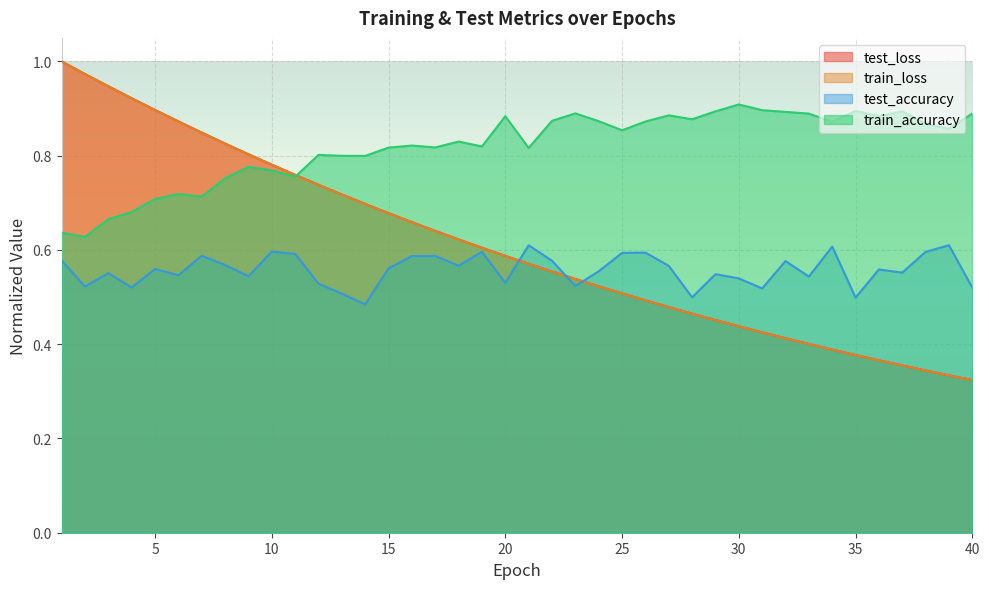

True or false: train_loss and test_loss intersect in this chart.

False